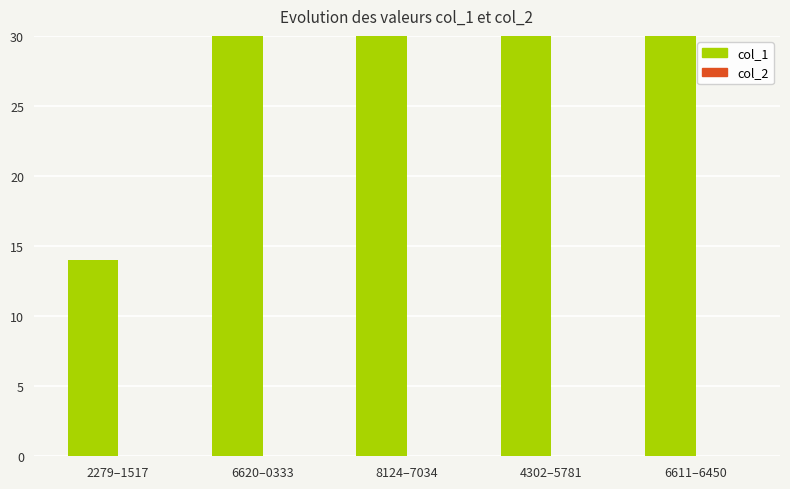

What position from the right is 6620–0333?

4